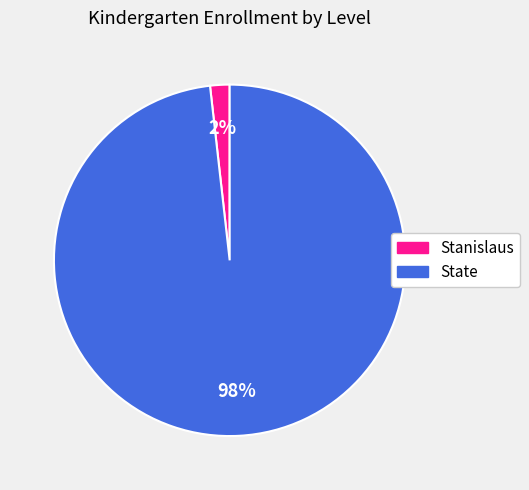

To the nearest percent, what is the average slice percentage?

50%